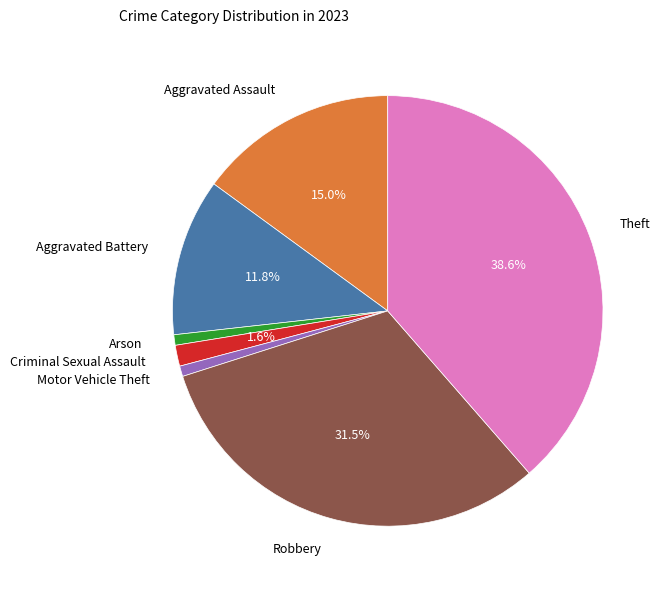

Count the number of slices in the pie.

7